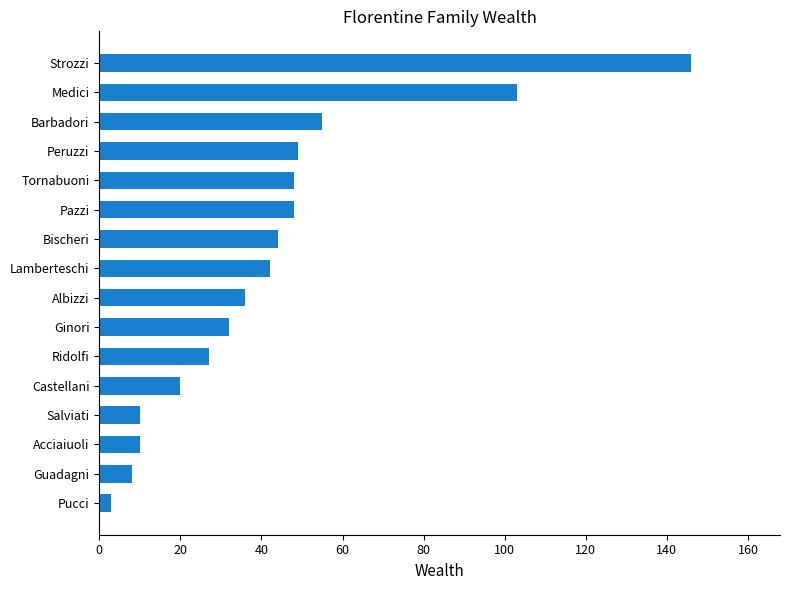

Count the number of categories in the chart.

16